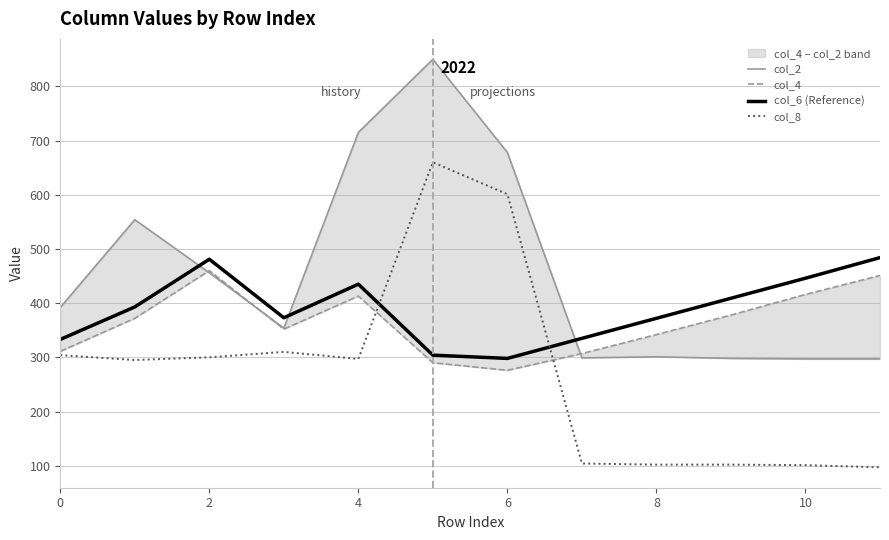

What is the total value across all series at 7?

1045